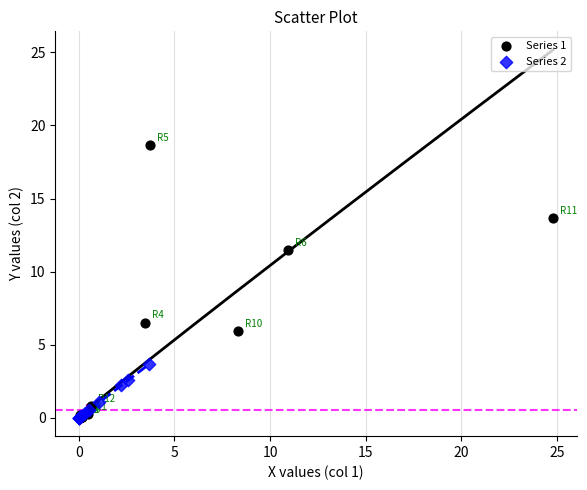

Which series contains the highest Y value?

Series 1